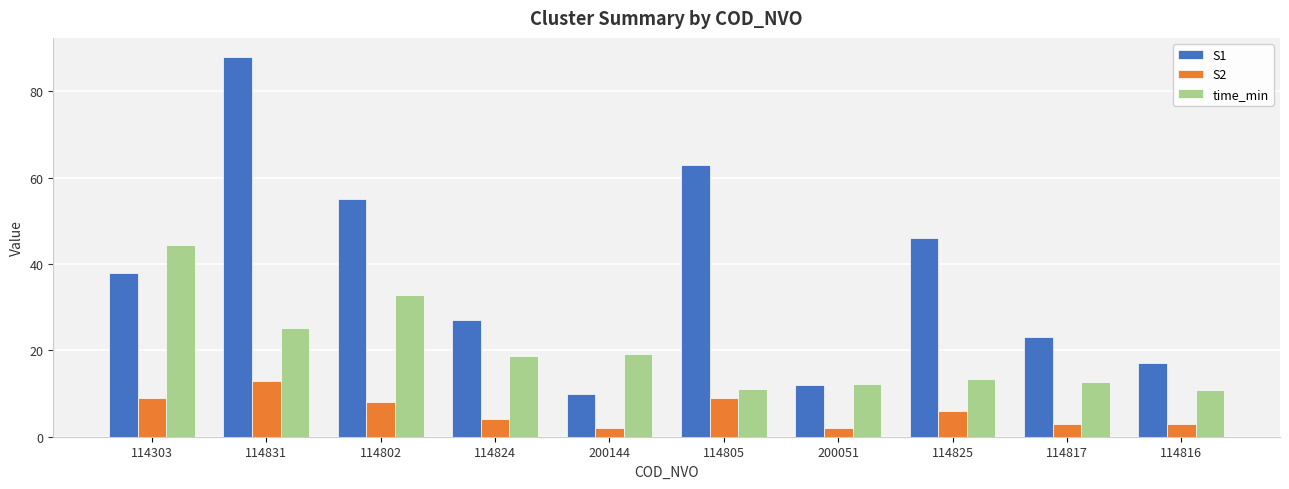

Rank the series by their maximum value, from highest to lowest.

S1, time_min, S2